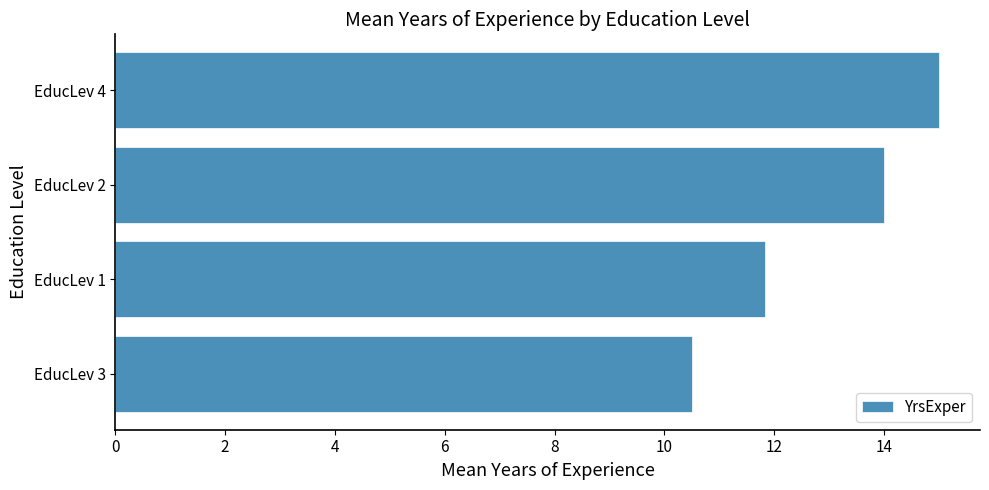

What is the smallest value displayed?

10.5